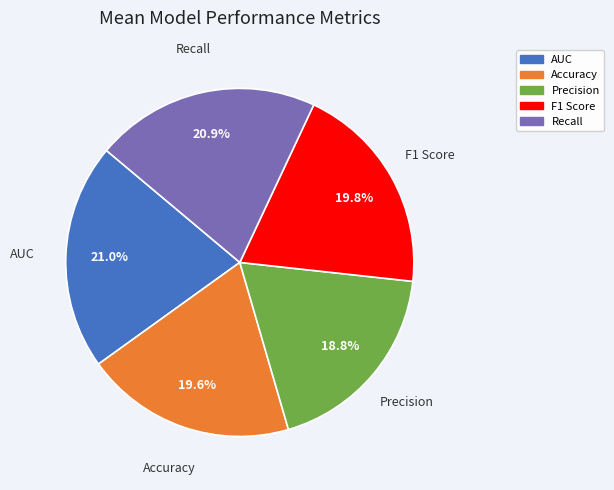

How many slices are in this pie chart?

5